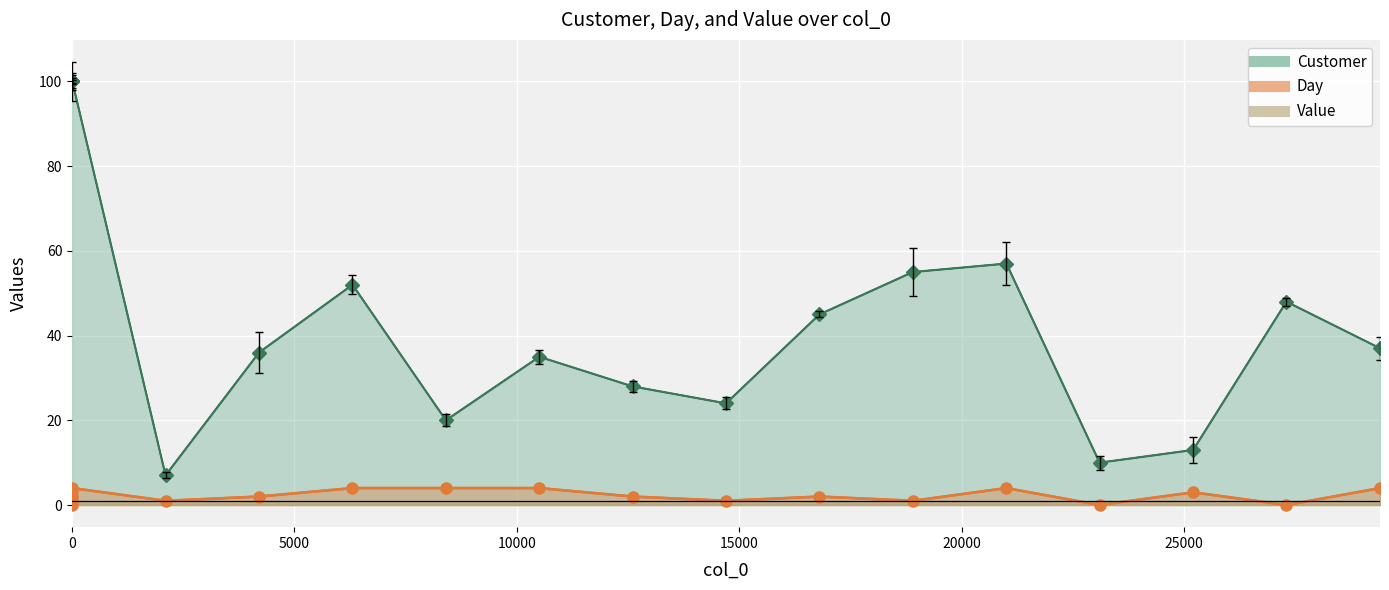

What is the difference between the maximum and second lowest values in the Customer (line) series?

90.0